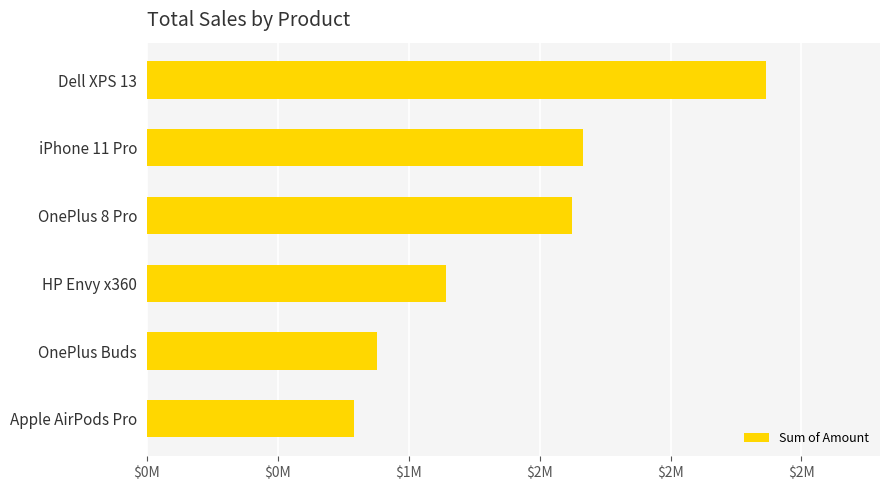

Where is the data nearest to the value 1577388?

OnePlus 8 Pro